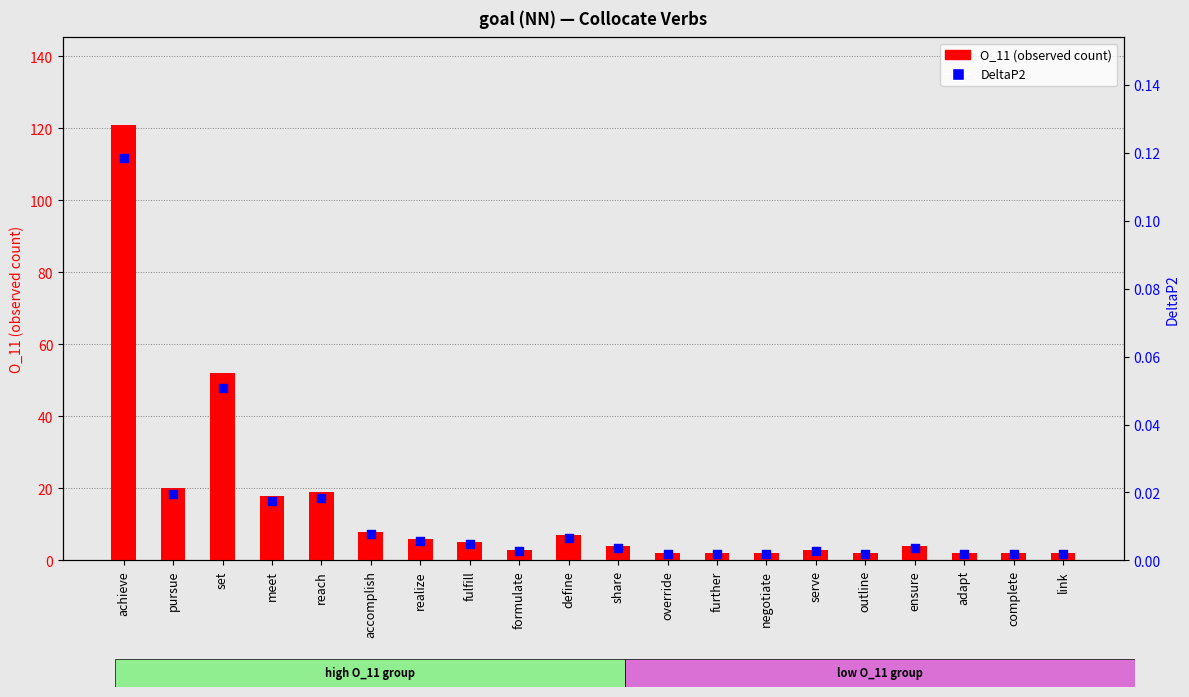

At how many categories does at least one series exceed 46?

2